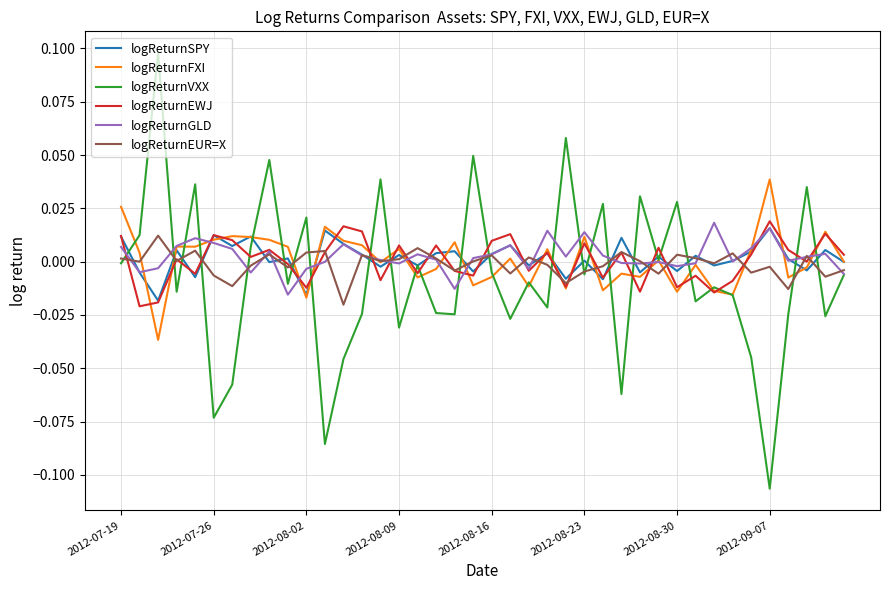

How many series are shown in this chart?

6